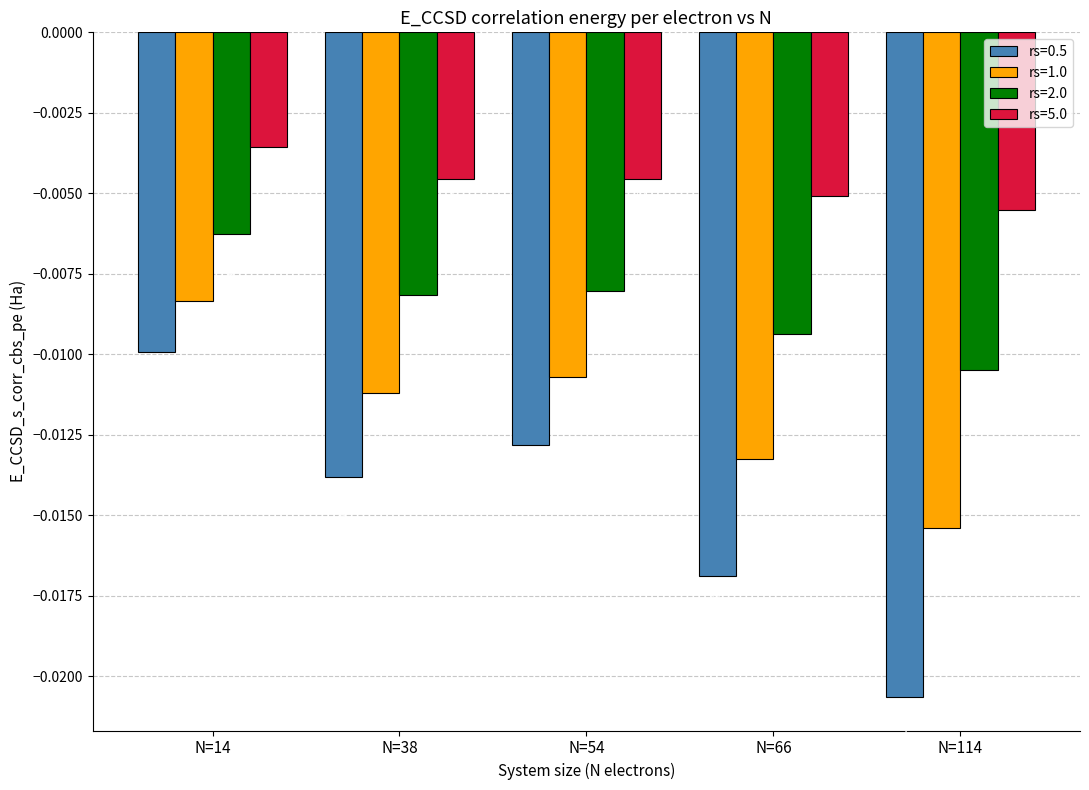

Which series has the widest spread of values?

rs=0.5